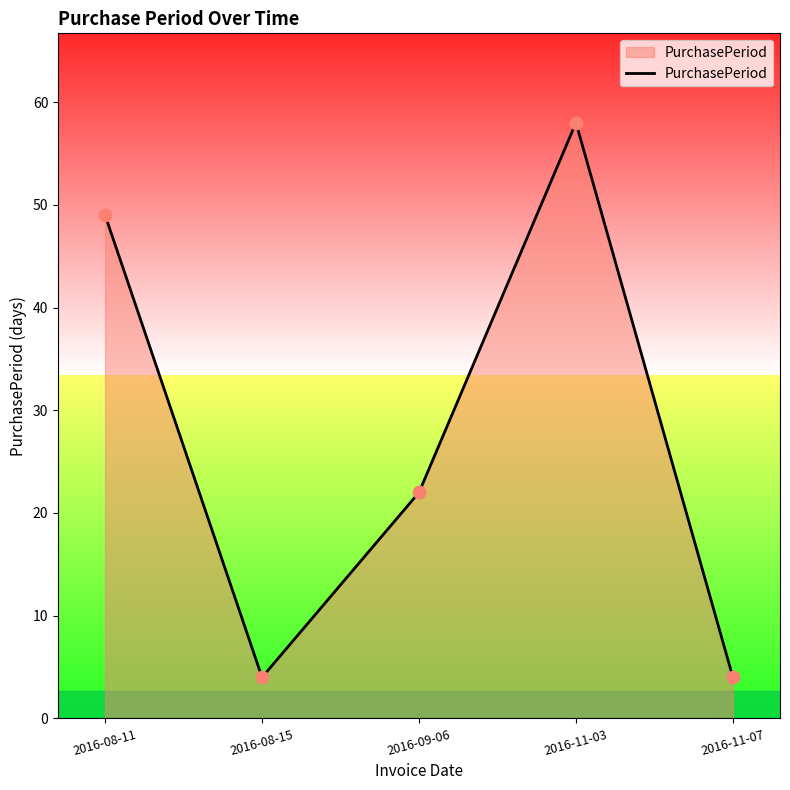

Which has a higher value, 2016-11-03 or 2016-09-06?

2016-11-03